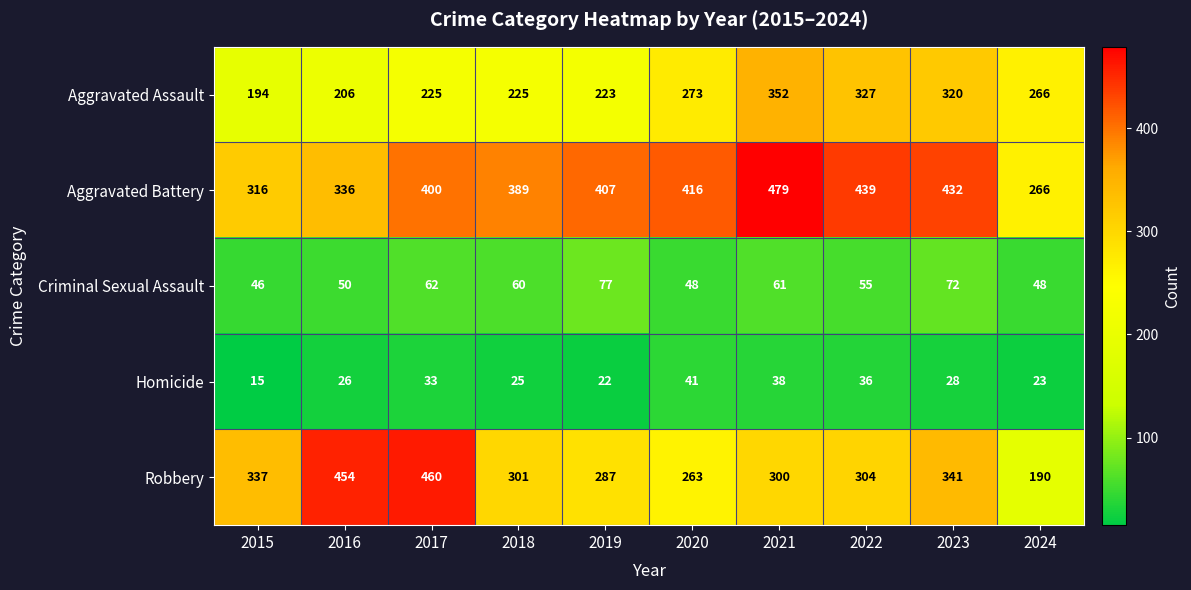

Which series changed the most between 2017 and 2018?

Robbery